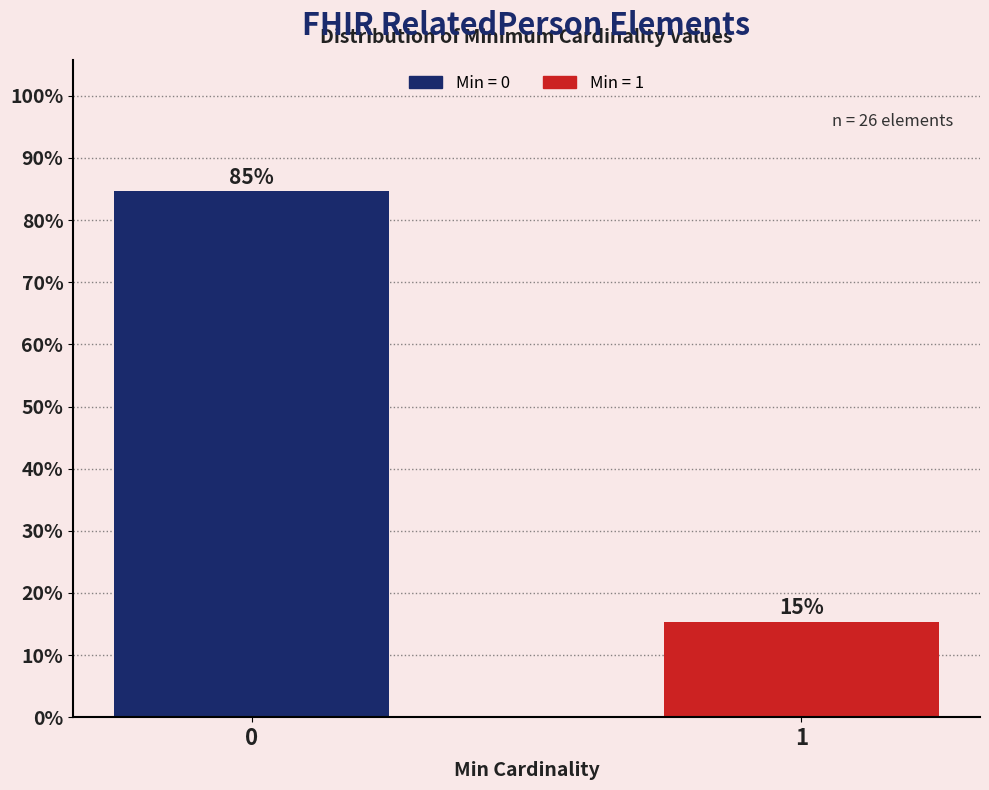

Is it true that the value at 0 is 40.9?

False